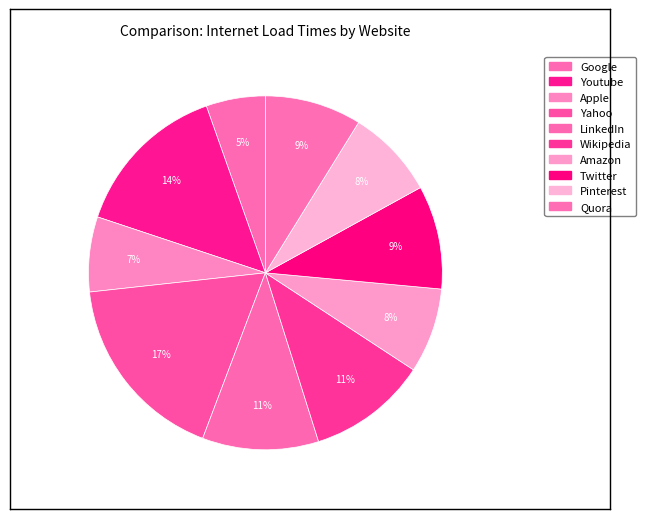

Count the number of slices in the pie.

10